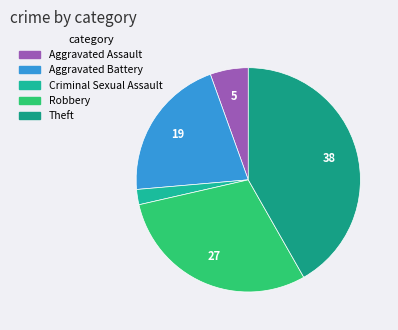

Count the number of slices in the pie.

5